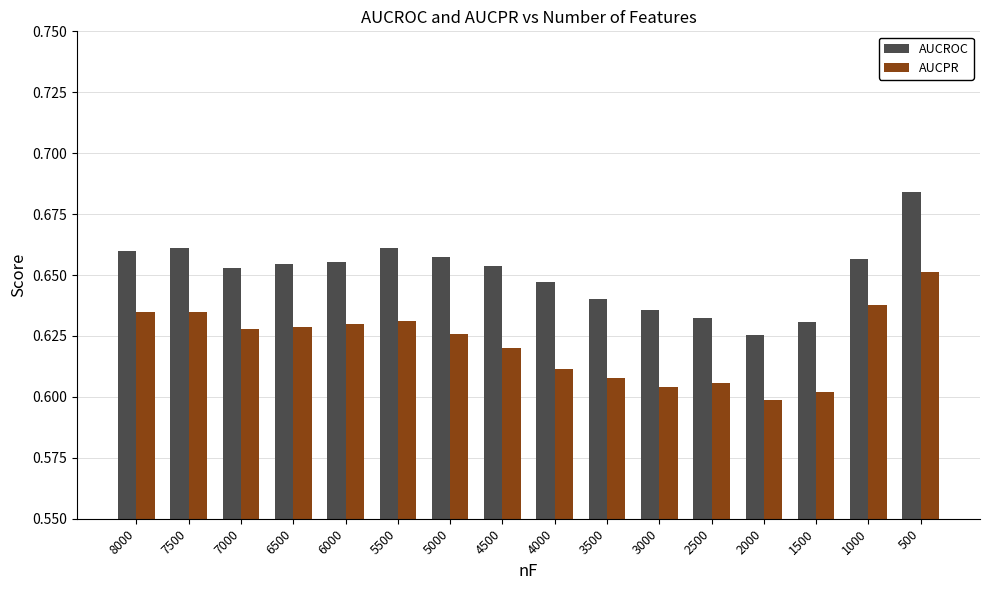

At which category does the chart reach its peak across all series?

500